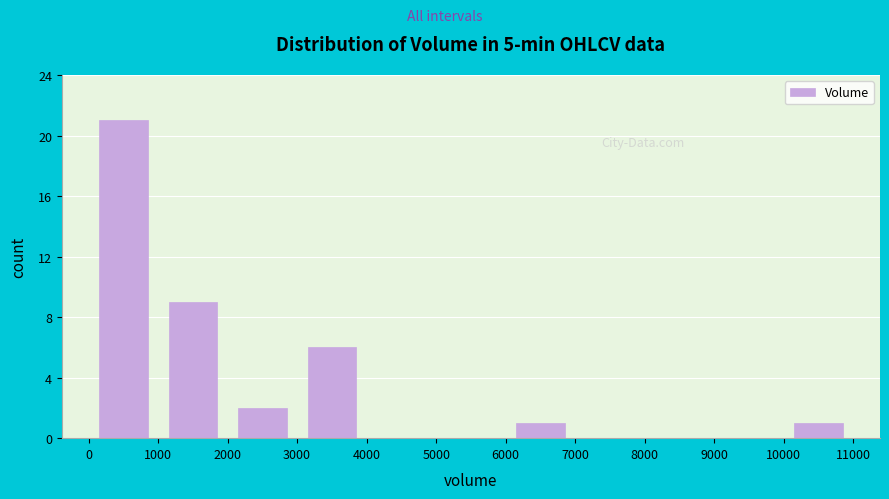

Reading left to right, transcribe this chart: for each bar, give the range it covers on the x-axis and its height. The values are not printed on the chart, so give them approximately, as read against the axis.

0 to 1000: 21
1000 to 2000: 9
2000 to 3000: 2
3000 to 4000: 6
4000 to 5000: 0
5000 to 6000: 0
6000 to 7000: 1
7000 to 8000: 0
8000 to 9000: 0
9000 to 10000: 0
10000 to 11000: 1